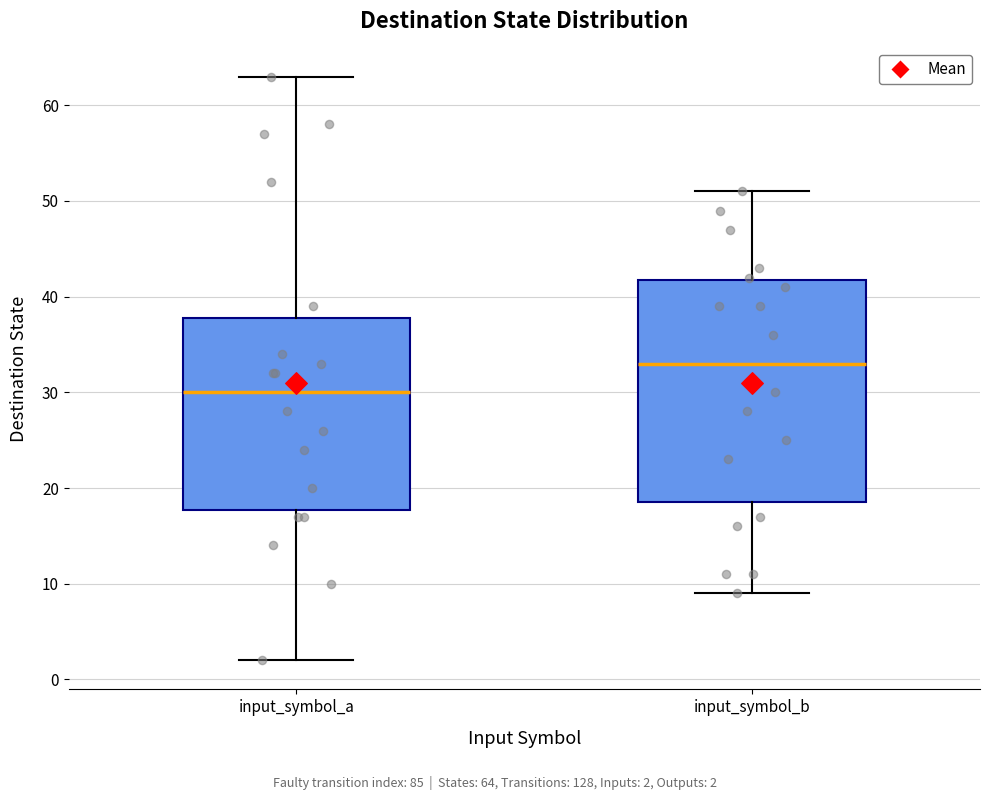

Where is the upper edge of the box for input_symbol_b on the y-axis? The values are not printed on the chart, so give them approximately, as read against the axis.

42